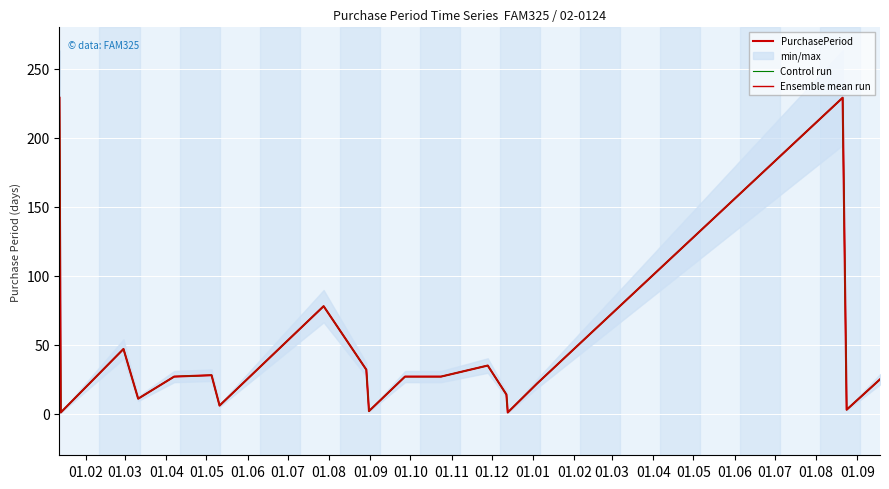

Is it true that PurchasePeriod equals 3 at 01.11?

False